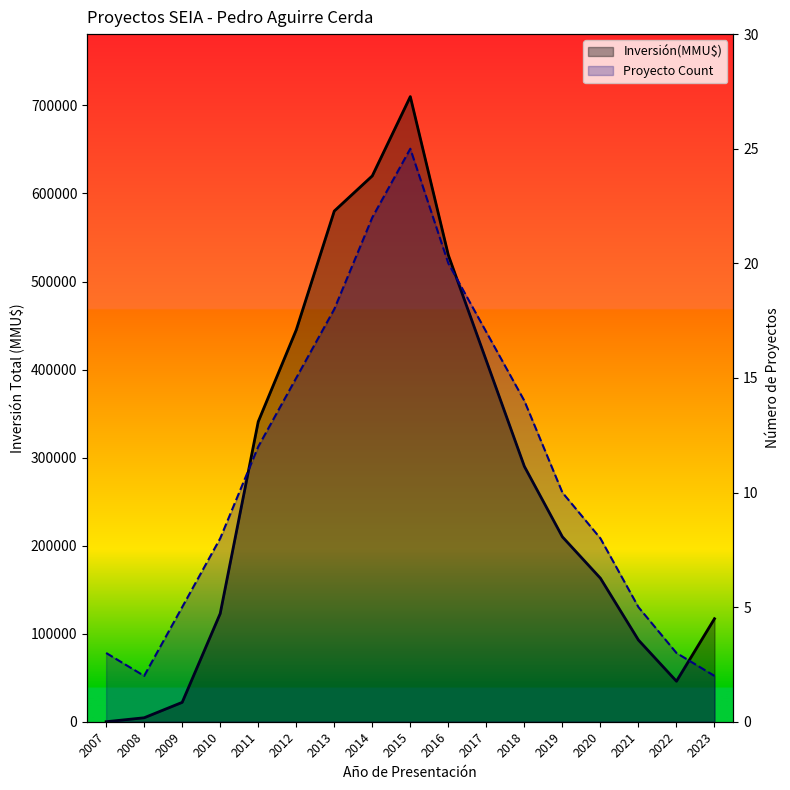

True or false: Inversión(MMU$) line has a value of 530000 at 2016.

True